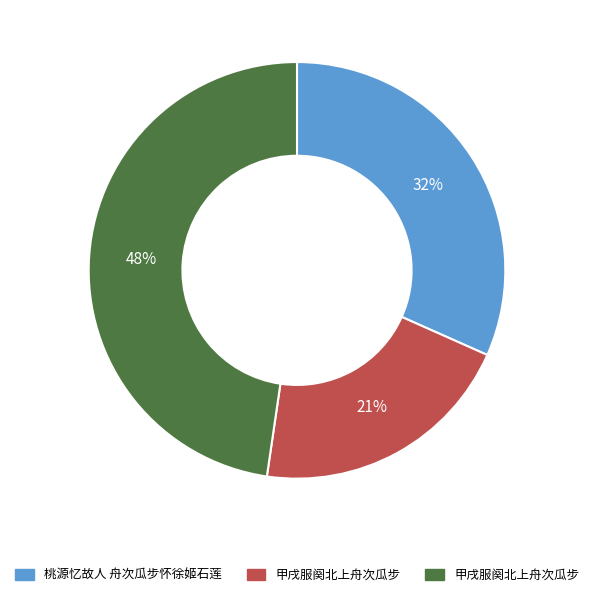

To the nearest percent, what is the average slice percentage?

33%